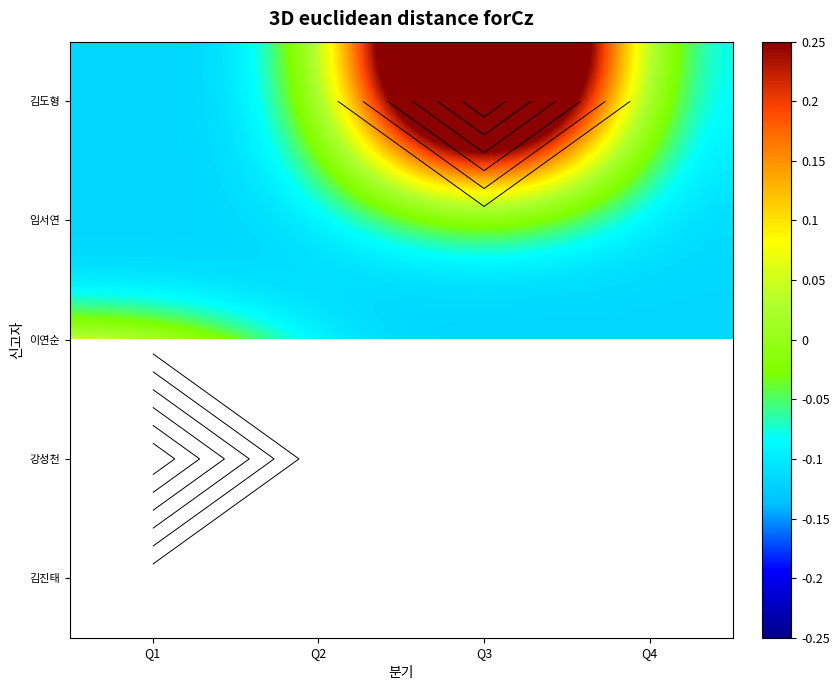

What is the minimum value for 김도형?

-0.1